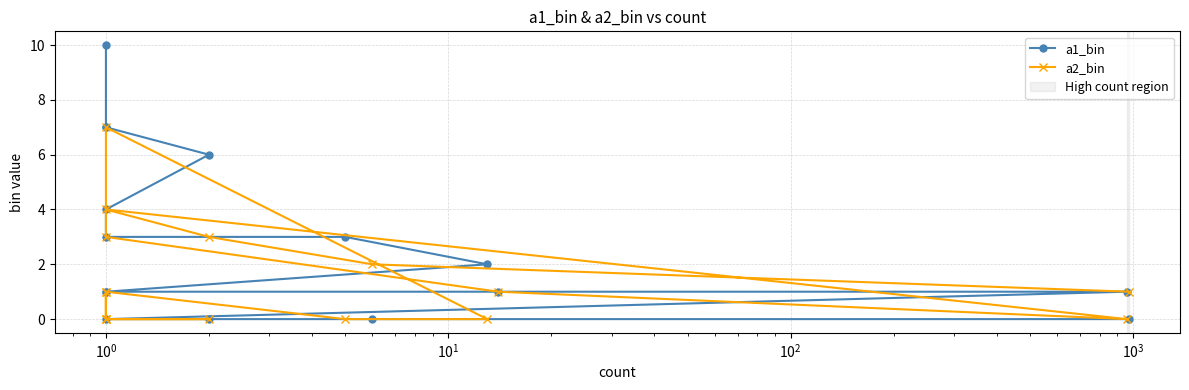

The a2_bin series shows 2 at $\mathdefault{10^{3}}$. True or false?

False